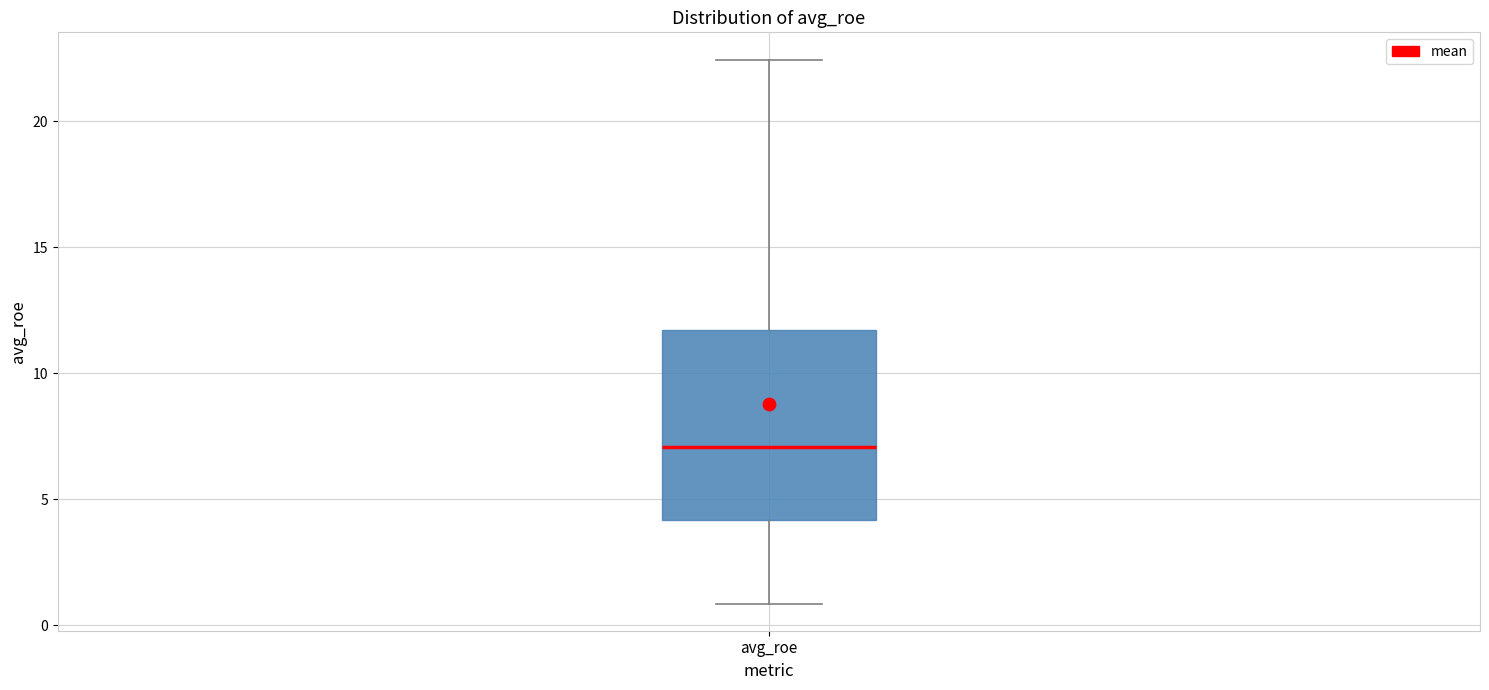

Transcribe this box plot: give where the median line is, the range the box spans, and where the two whiskers end, as read against the y-axis. The values are not printed on the chart, so give them approximately, as read against the axis.

median 7.0, box 4.0 to 11.5, whiskers 1.0 to 22.5